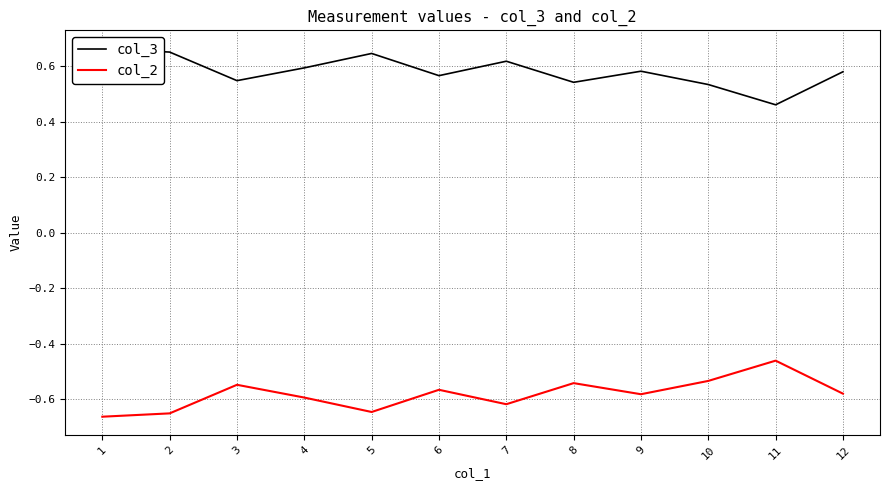

How many lines are shown in the chart?

2